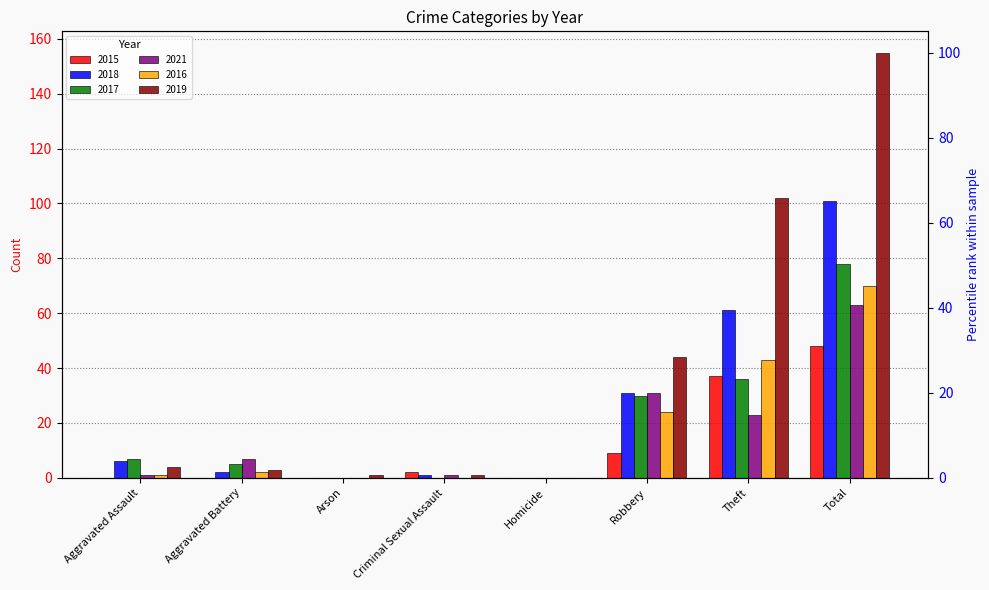

What is the spread (max minus min) of values at Criminal Sexual Assault?

2